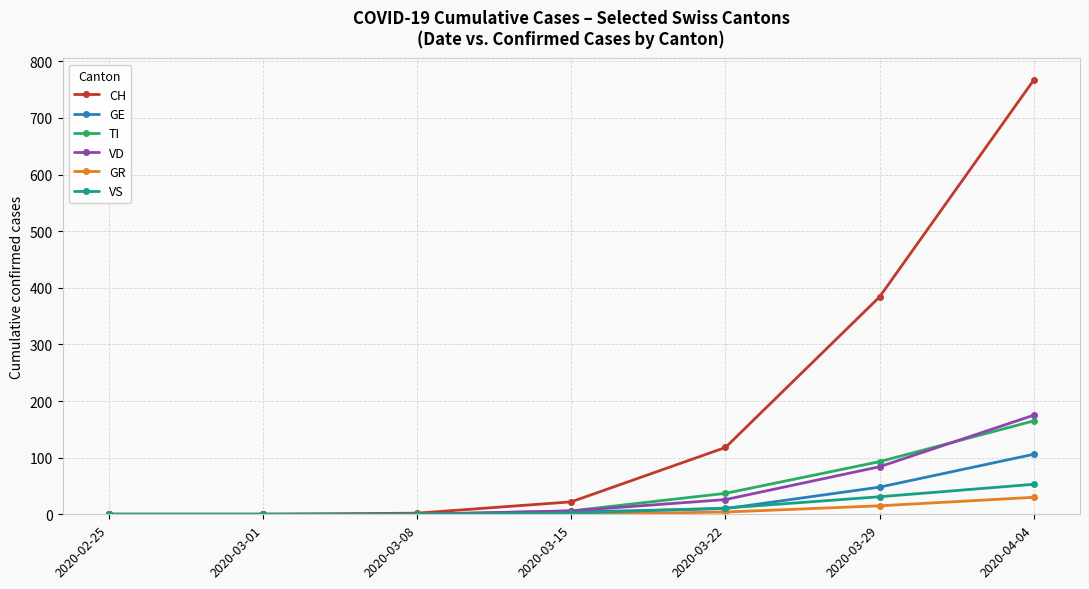

The value of GE at 2020-03-08 is 0. True or false?

True